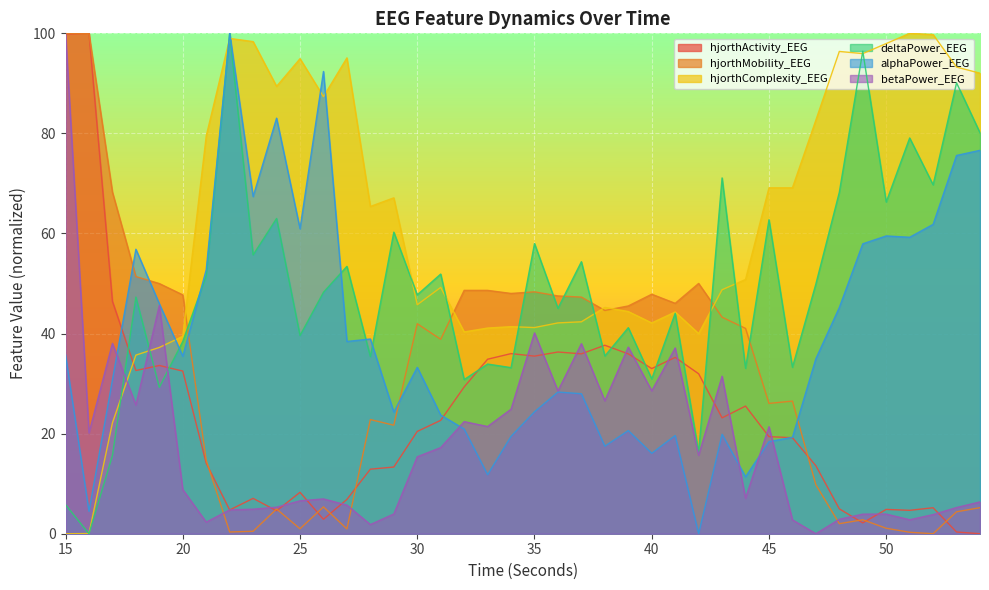

At which category does the chart reach its minimum across all series?

54